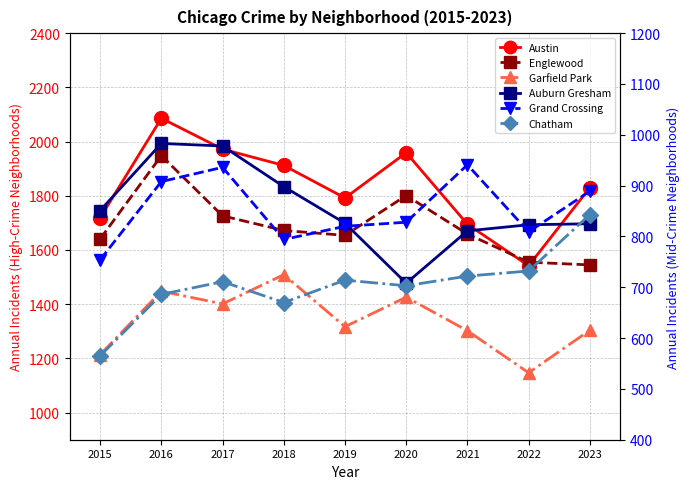

The value of Englewood at 2018 is 2519. True or false?

False